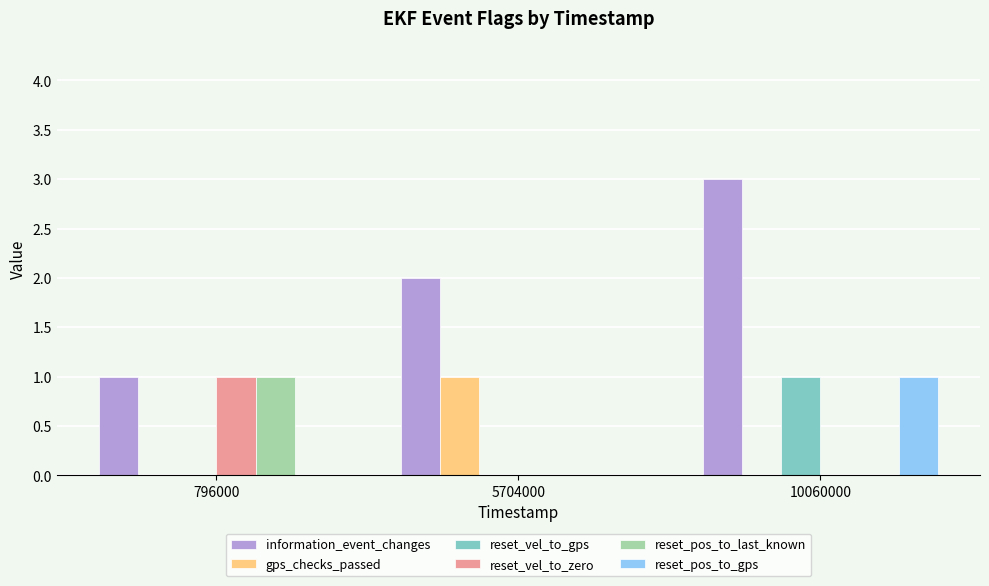

Which category has the highest value across all series?

10060000